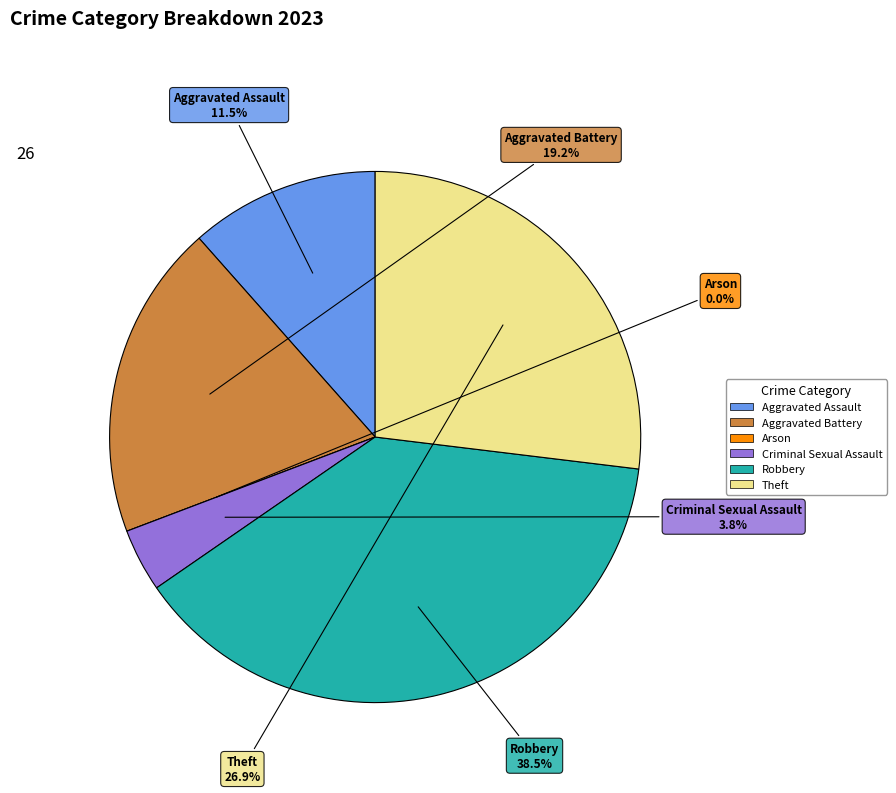

What is the change in value from Aggravated Assault to Aggravated Battery?

+2